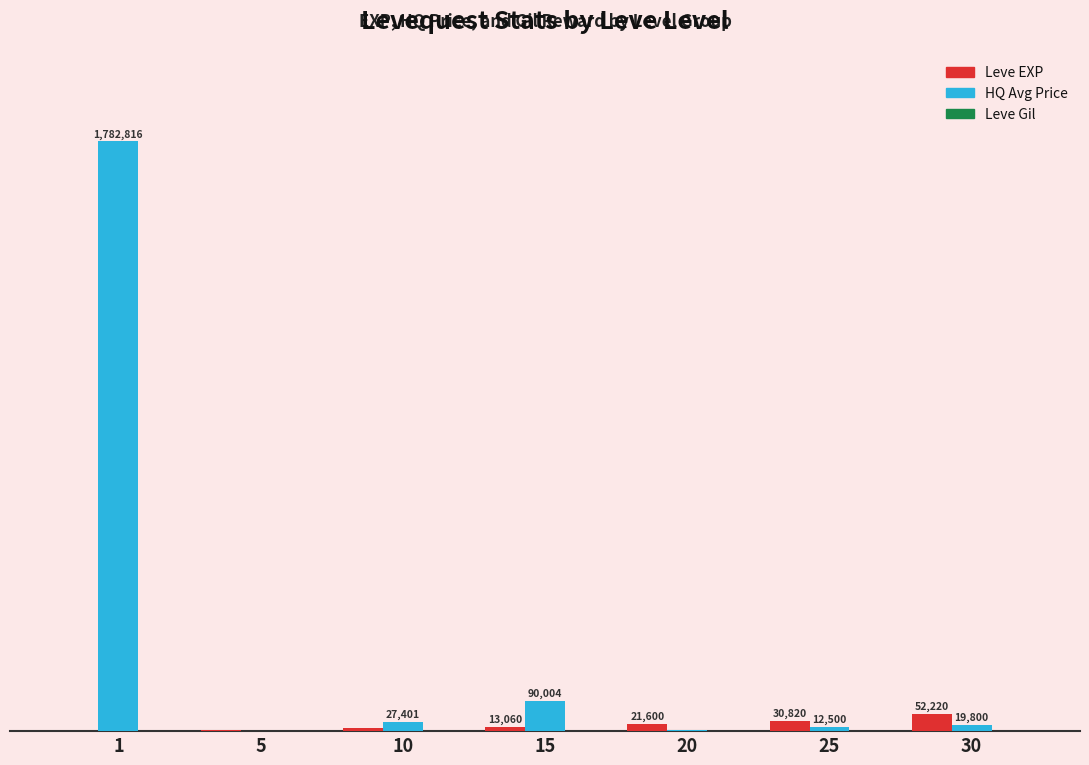

Is it true that currentAveragePriceHQ equals 8.0 at 15?

False